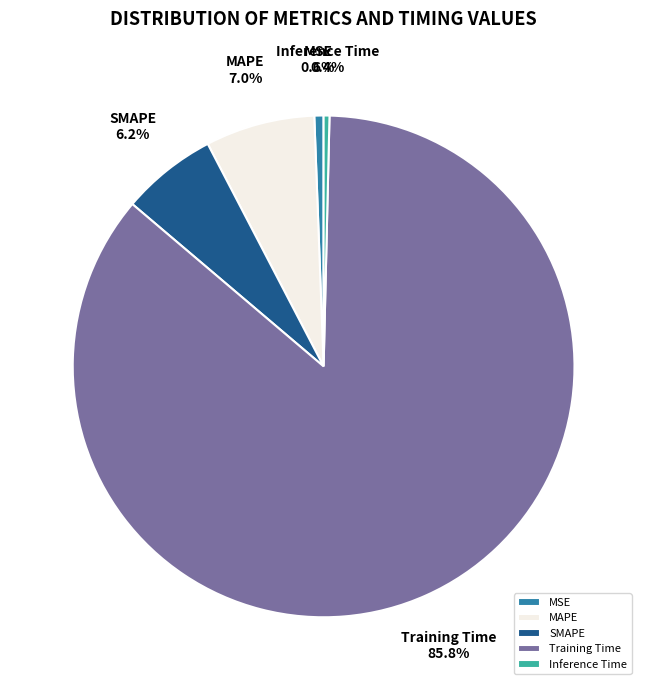

How many segments does this pie chart have?

5